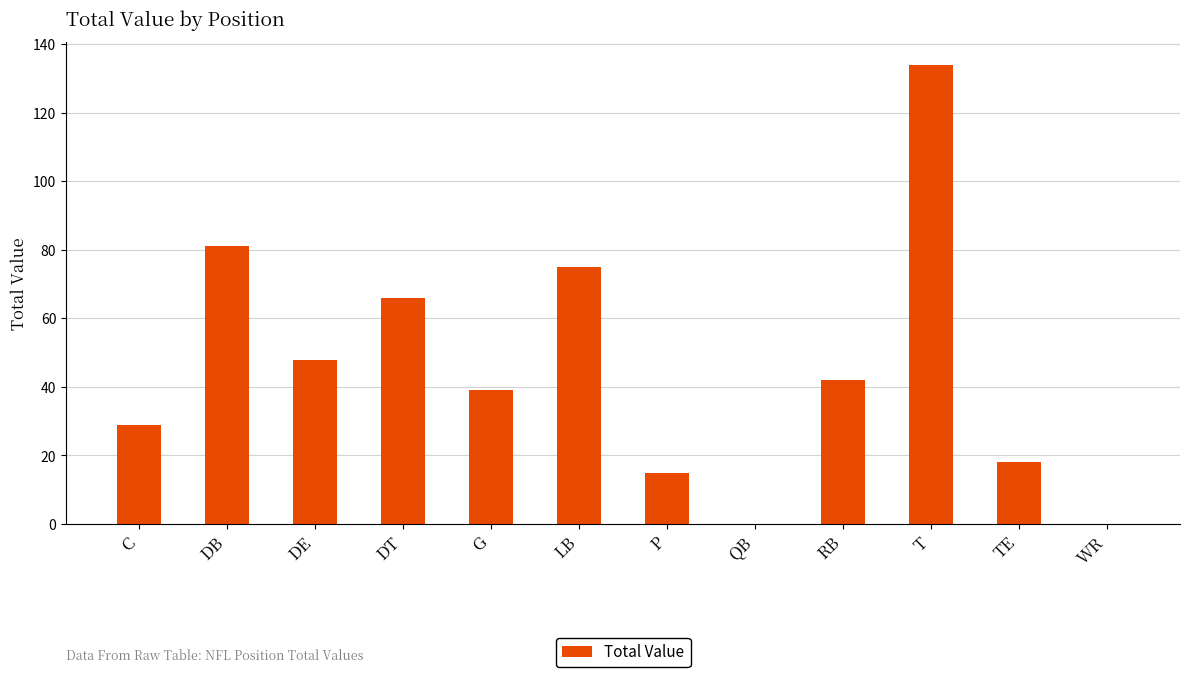

What is the change in value from C to P?

-14